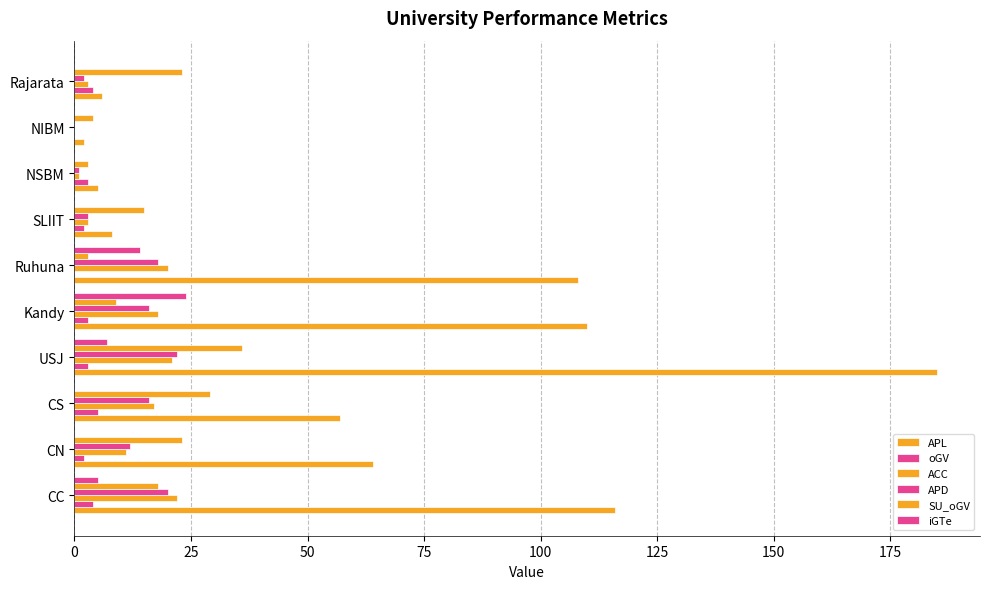

At how many categories does at least one series exceed 116?

1